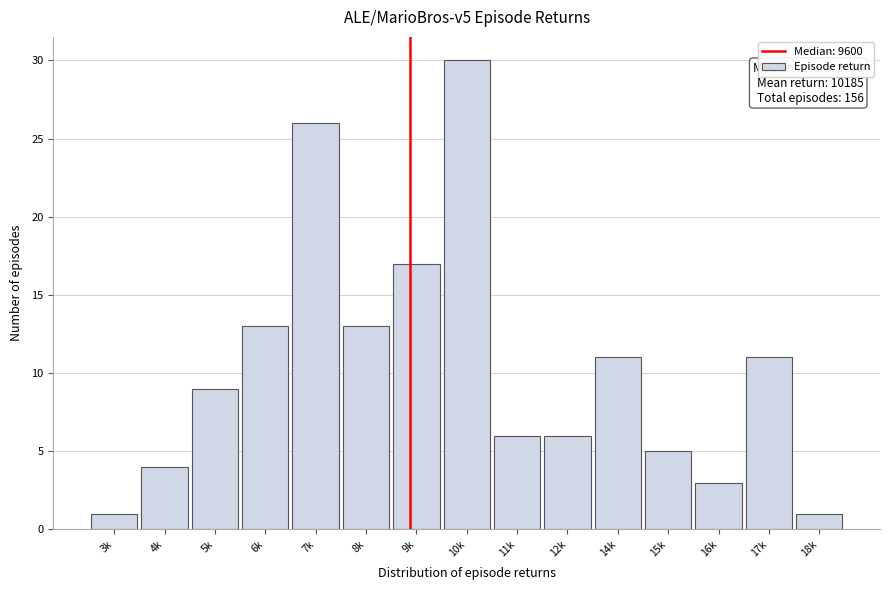

Reading left to right, extract all data points from this chart.

3k=1	4k=4	5k=9	6k=13	7k=26	8k=13	9k=17	10k=30	11k=6	12k=6	14k=11	15k=5	16k=3	17k=11	18k=1